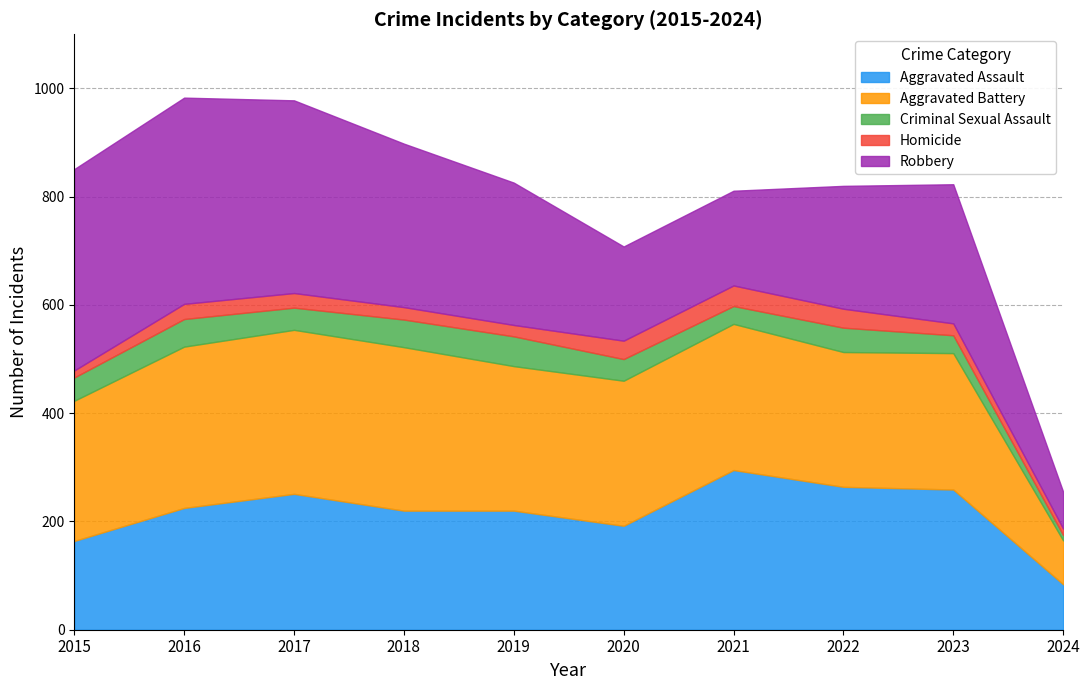

List the labels in order of Robbery value, largest first.

2016, 2015, 2017, 2018, 2019, 2023, 2022, 2021, 2020, 2024